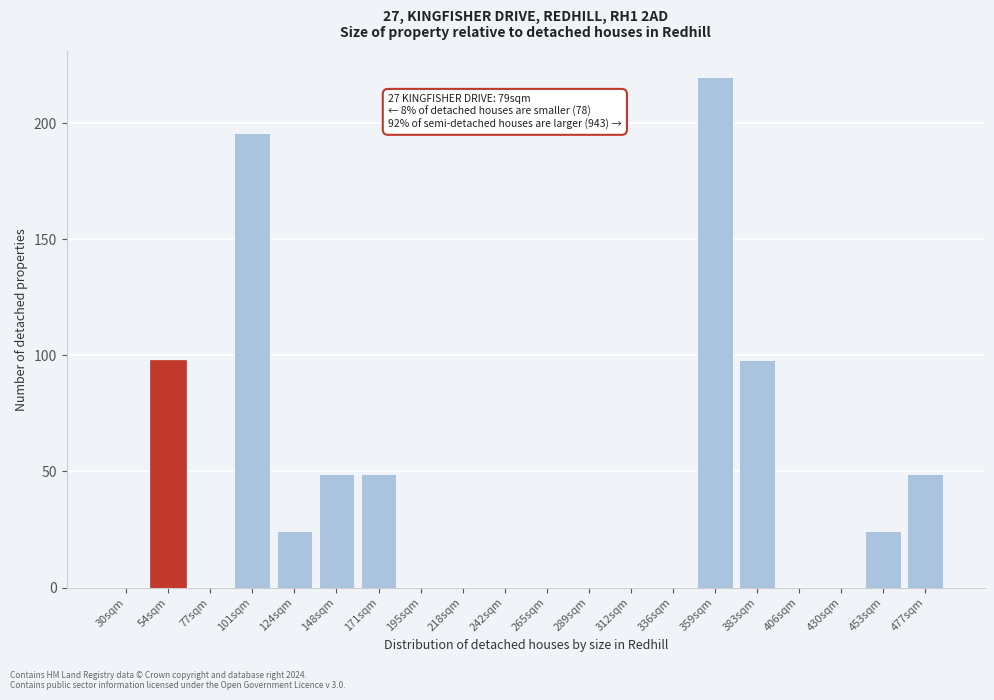

Reading right to left, transcribe all the data shown in this chart.

477sqm=48.9	453sqm=24.4	430sqm=0.0	406sqm=0.0	383sqm=97.8	359sqm=220.0	336sqm=0.0	312sqm=0.0	289sqm=0.0	265sqm=0.0	242sqm=0.0	218sqm=0.0	195sqm=0.0	171sqm=48.9	148sqm=48.9	124sqm=24.4	101sqm=195.6	77sqm=0.0	54sqm=97.8	30sqm=0.0